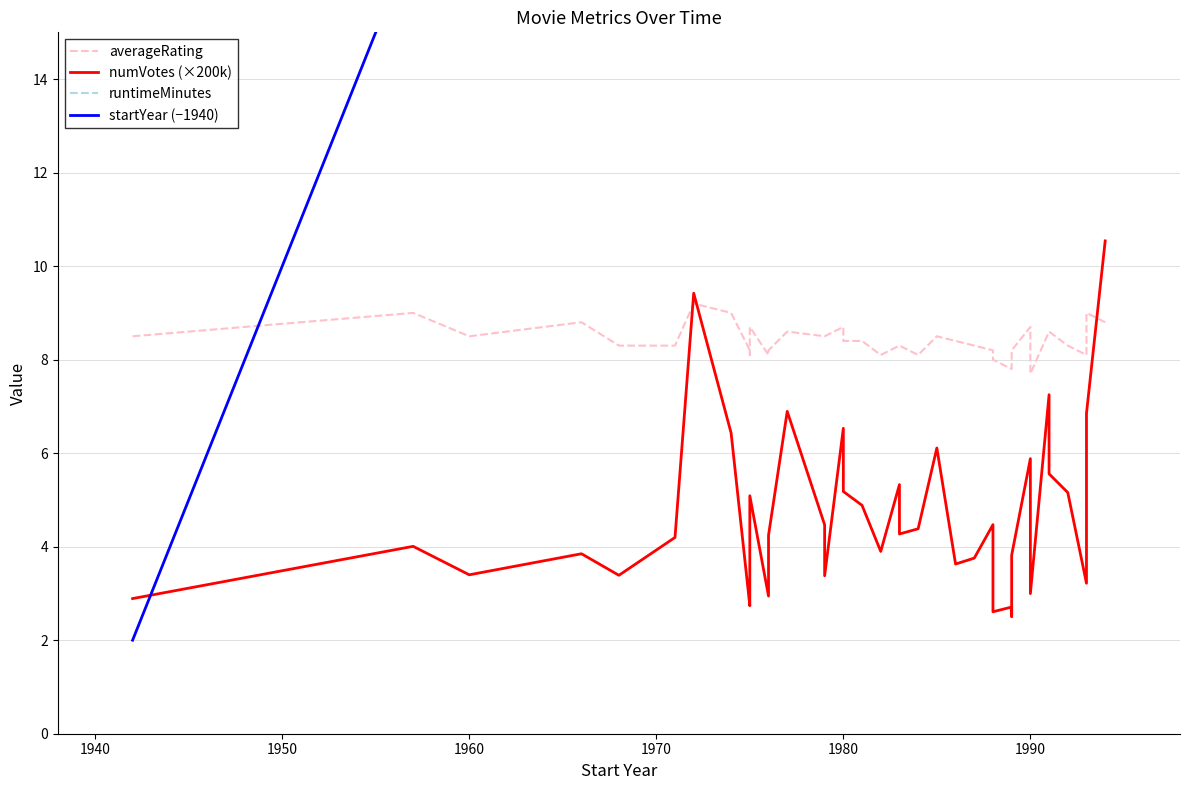

Which series has the largest total across all categories?

runtimeMinutes